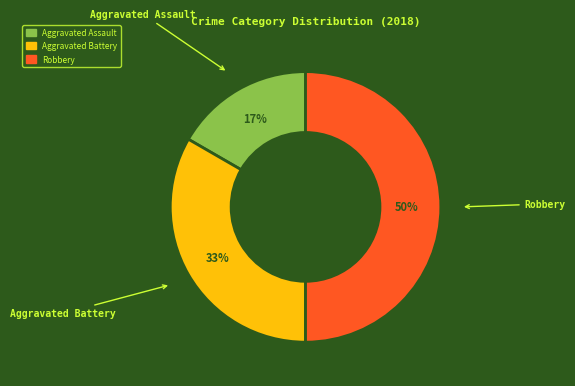

Do Aggravated Assault and Robbery together represent more than half of the pie?

Yes